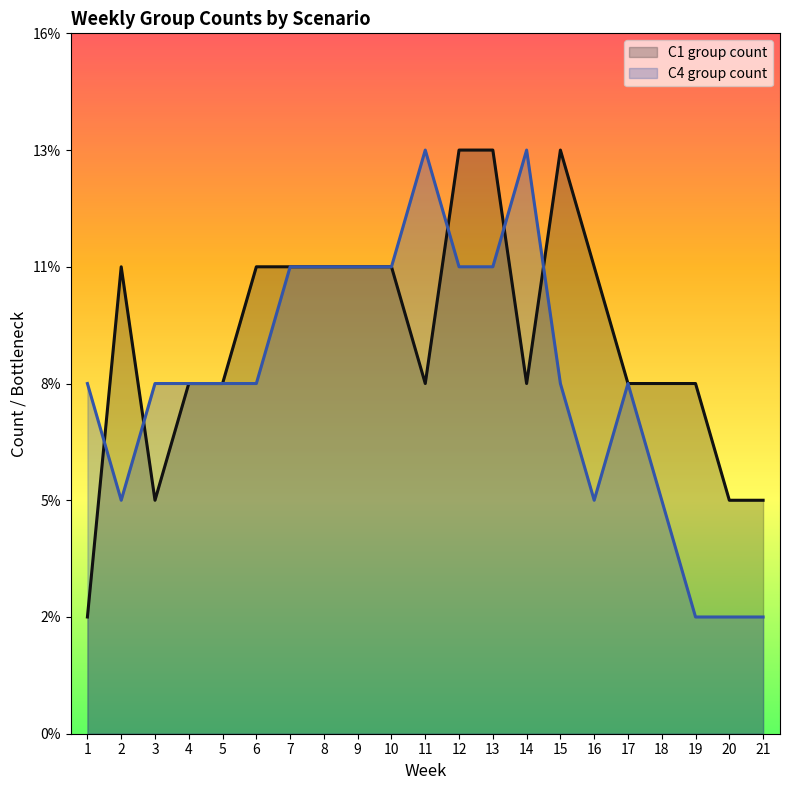

What are all the series names shown in the legend?

C1 group count, C4 group count